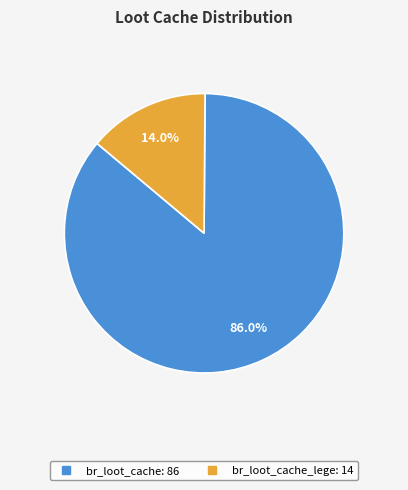

Is there a majority slice in this chart?

Yes